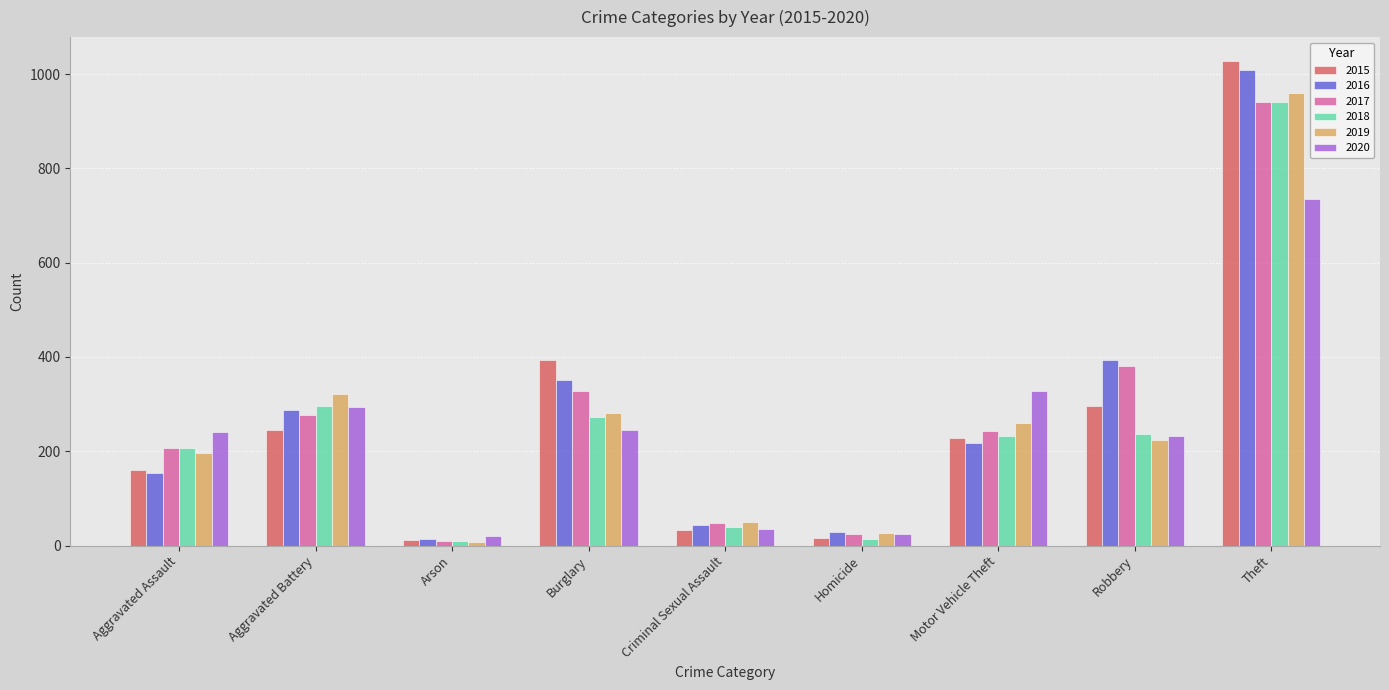

What is the value of the 2017 bar at the 5th from the left?

47